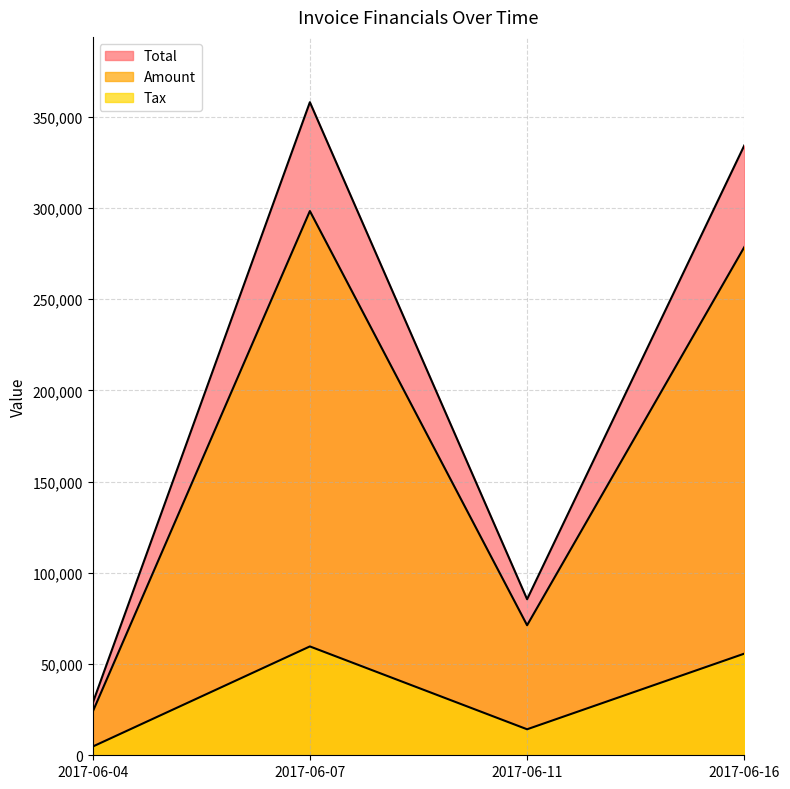

Between 2017-06-11 and 2017-06-16, which series saw the biggest shift?

Total